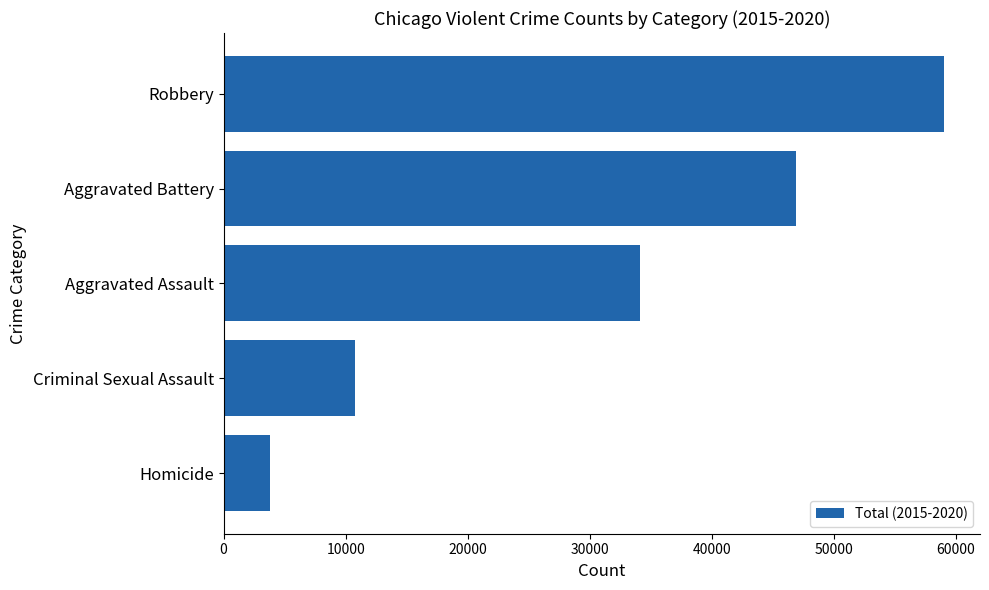

Where is the data nearest to the value 31417?

Aggravated Assault